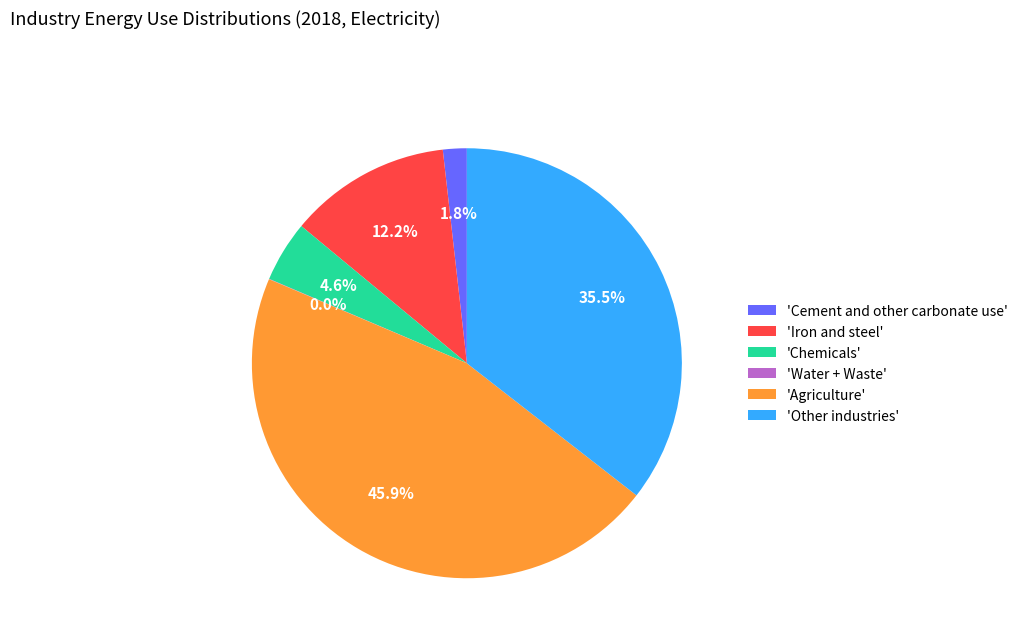

Which has a higher value, 'Iron and steel' or 'Other industries'?

'Other industries'